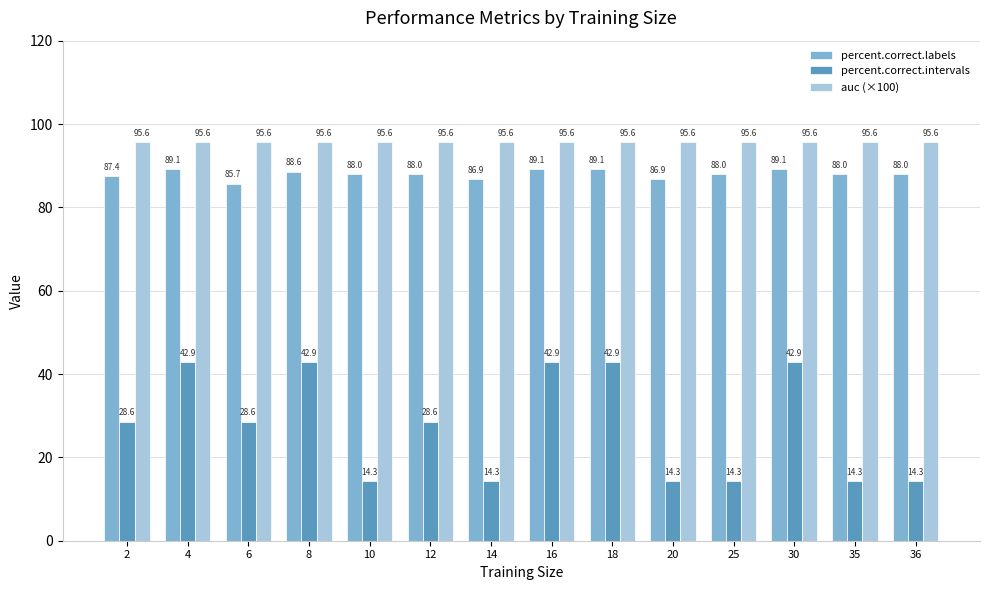

Which series changed the most between 16 and 36?

percent.correct.intervals